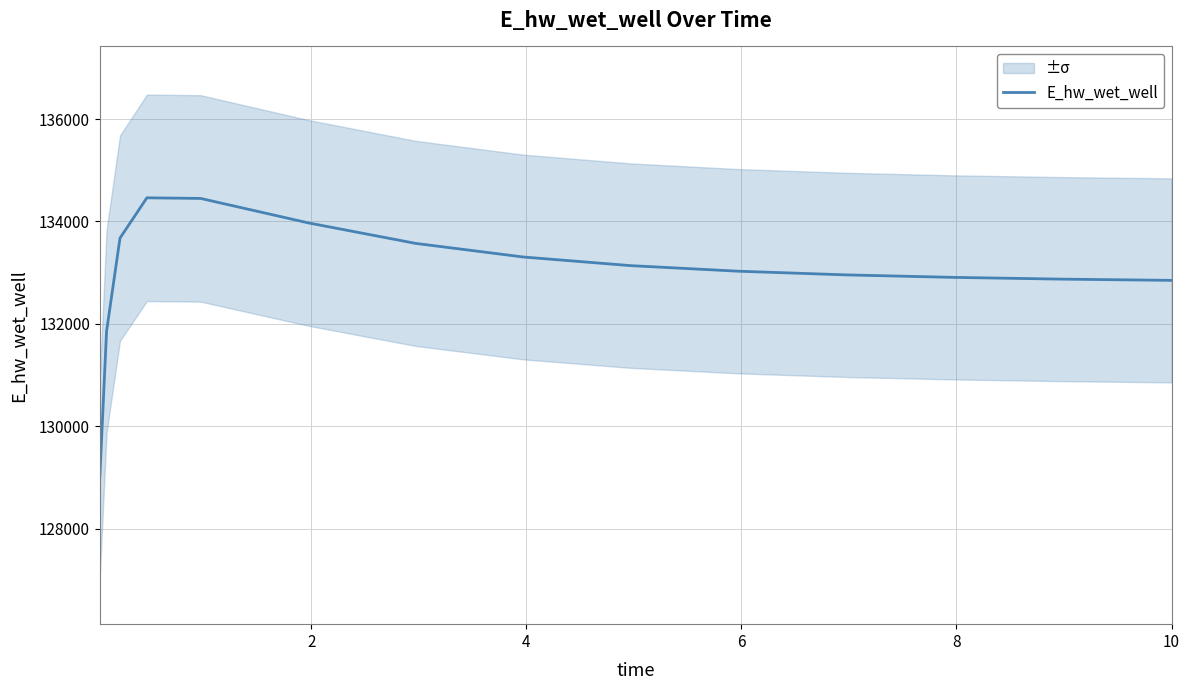

Approximately how many times larger is the value at 6 compared to 10?

1.0